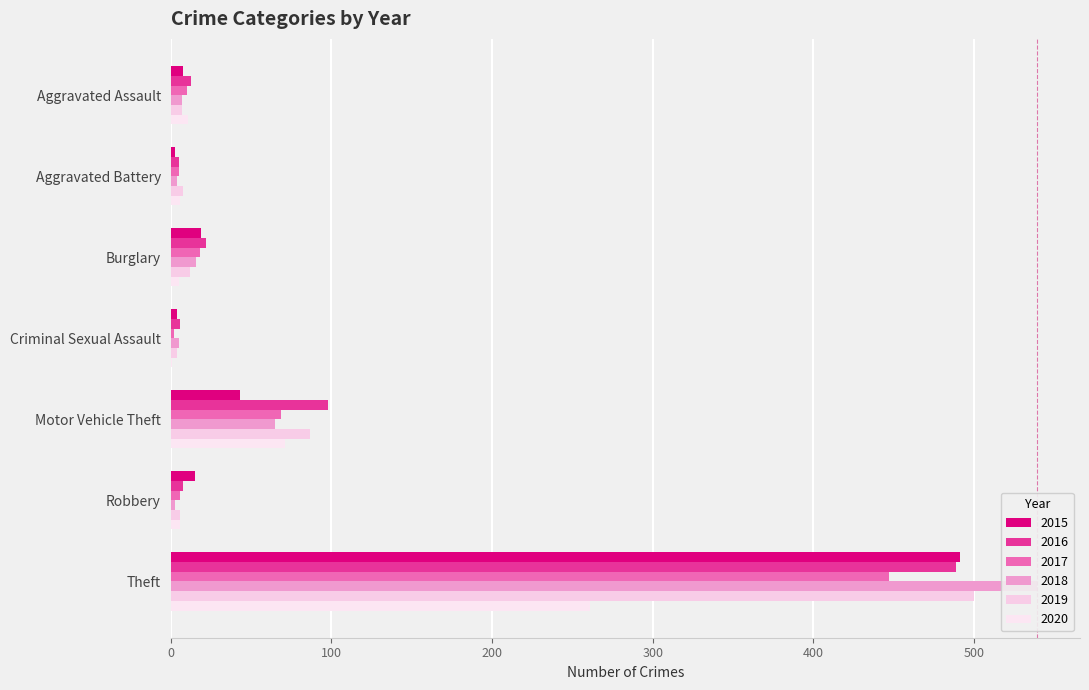

True or false: 2017 has a value of 1 at Criminal Sexual Assault.

False